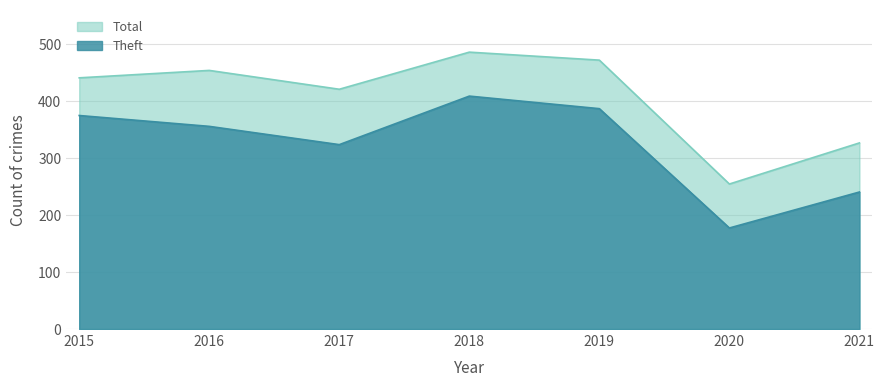

At which category does Theft reach its first local peak?

2018